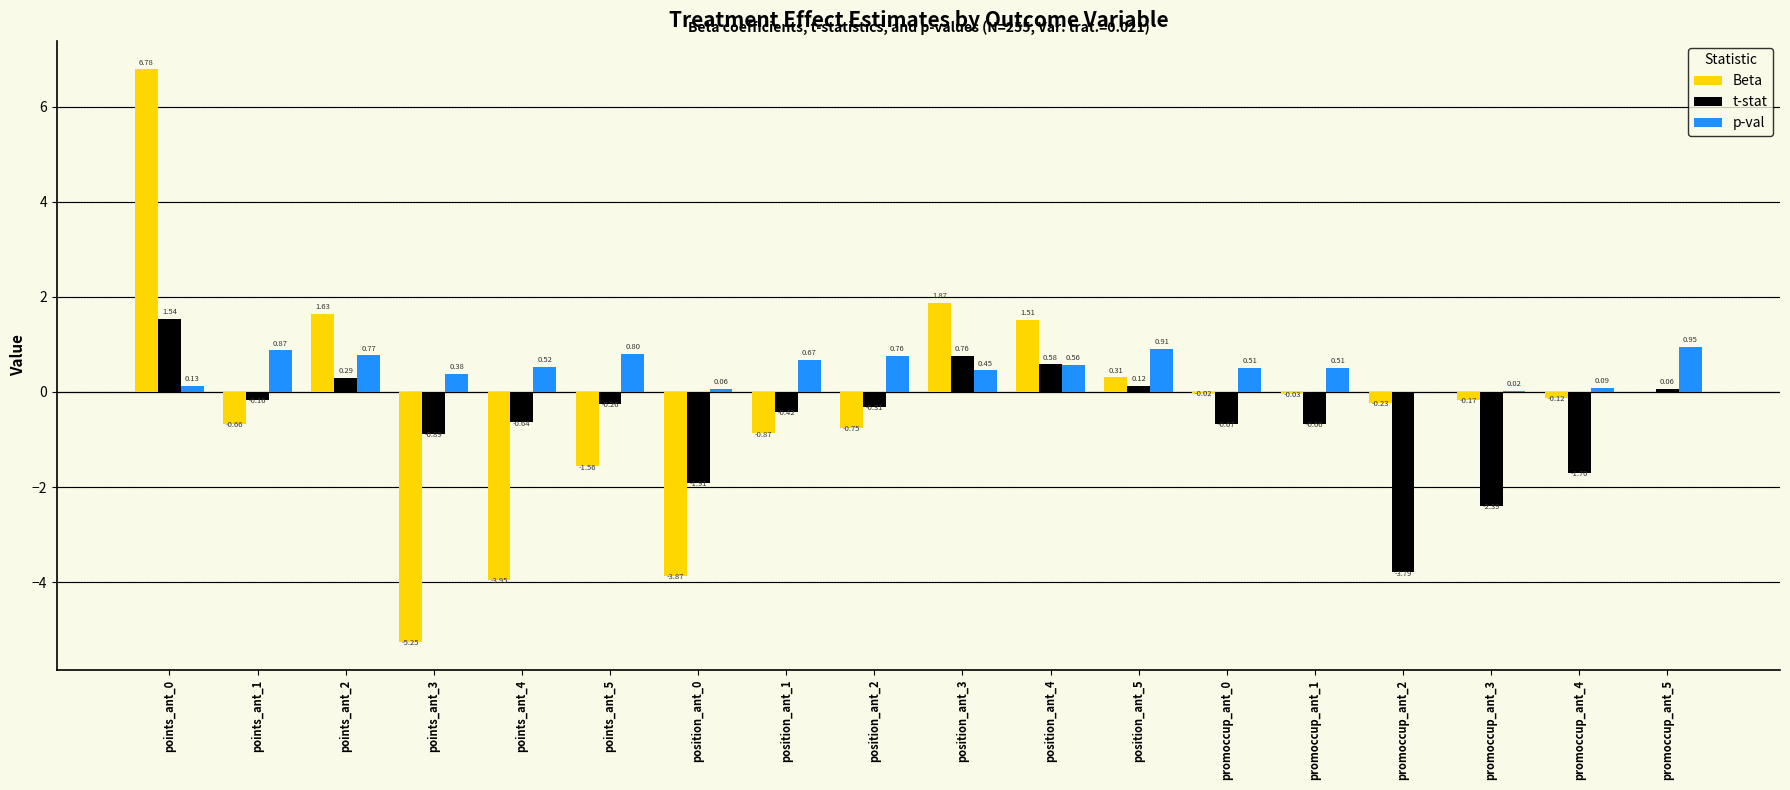

Which series has the widest spread of values?

Beta